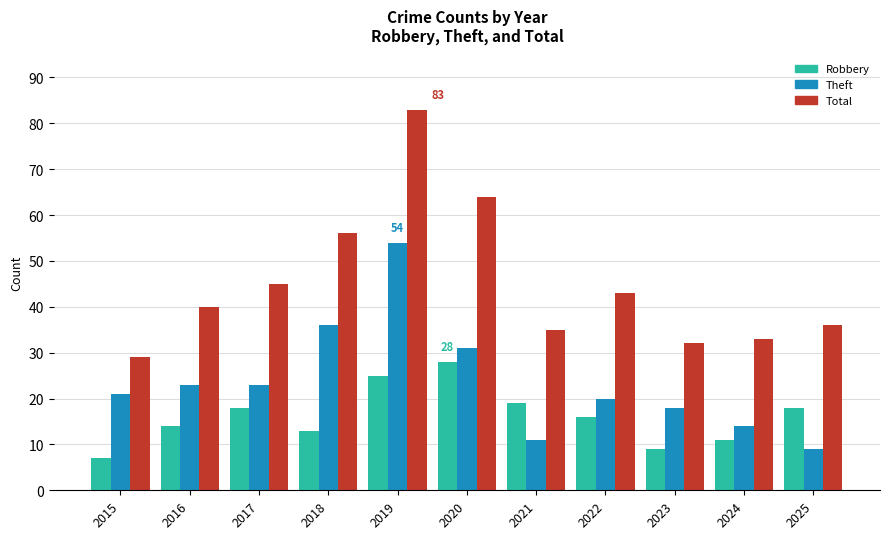

Reading left to right, transcribe all the data shown in this chart.

Robbery: 2015=7	2016=14	2017=18	2018=13	2019=25	2020=28	2021=19	2022=16	2023=9	2024=11	2025=18
Theft: 2015=21	2016=23	2017=23	2018=36	2019=54	2020=31	2021=11	2022=20	2023=18	2024=14	2025=9
Total: 2015=29	2016=40	2017=45	2018=56	2019=83	2020=64	2021=35	2022=43	2023=32	2024=33	2025=36